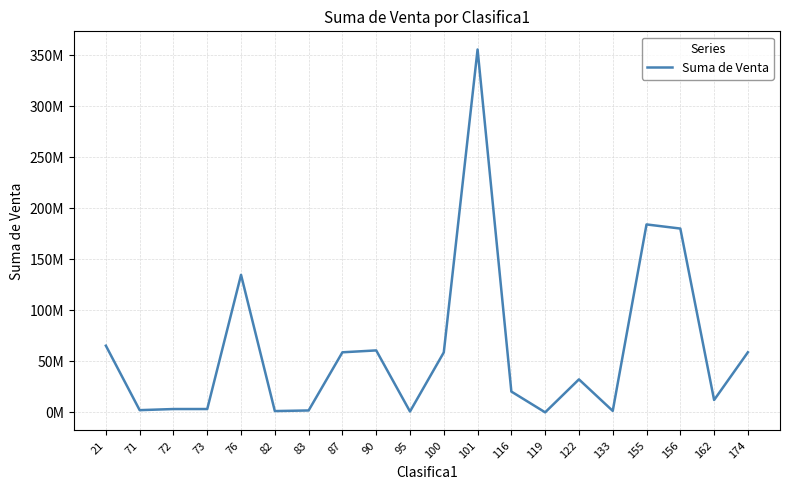

At which category does the chart reach its peak across all series?

101